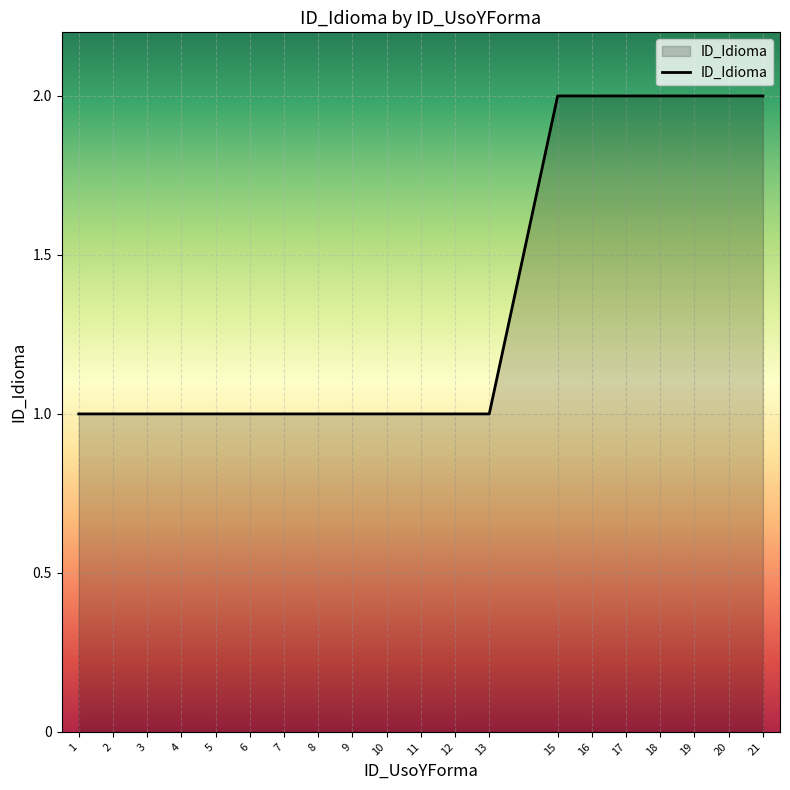

What is the ratio of the value at 19 to the value at 17?

1.0